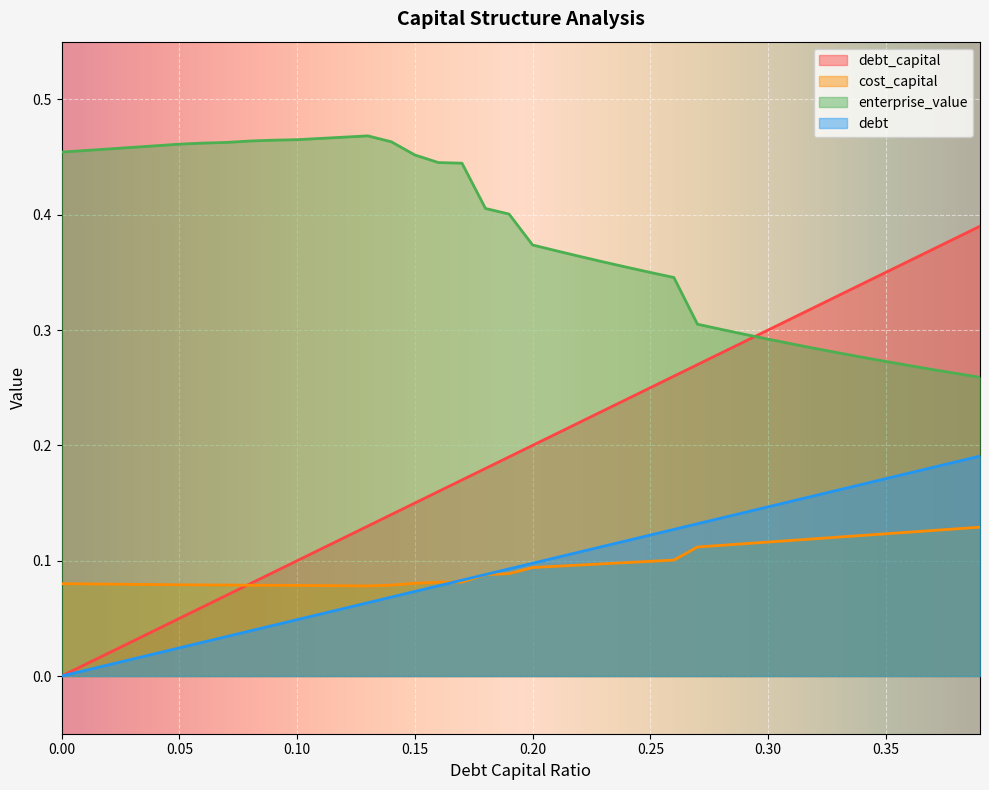

True or false: enterprise_value has a value of 0.3 at 0.3.

True